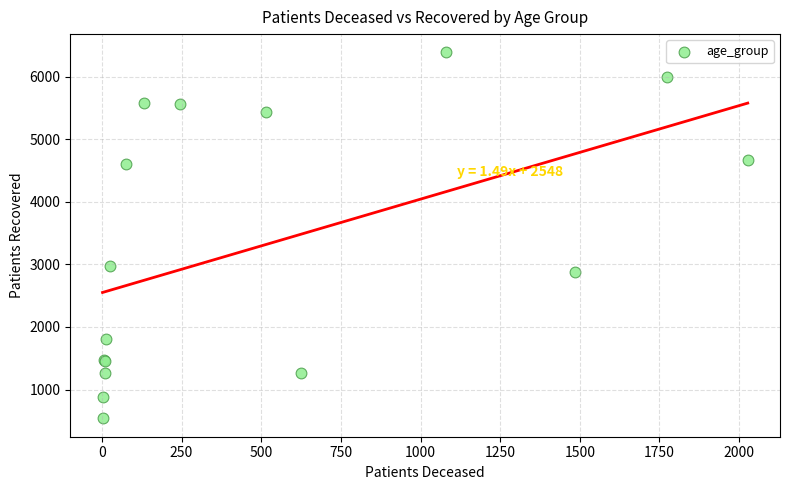

What Y value in the scatter plot is closest to 3463?

2975